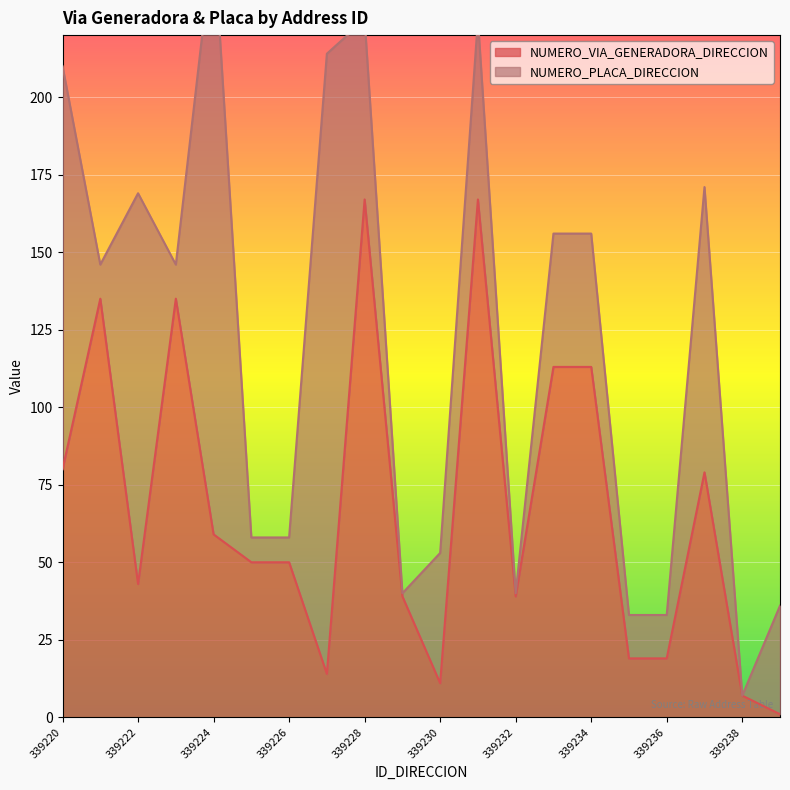

List the labels in order of value, largest first.

339228, 339231, 339221, 339223, 339233, 339234, 339220, 339237, 339224, 339225, 339226, 339222, 339229, 339232, 339235, 339236, 339227, 339230, 339238, 339239